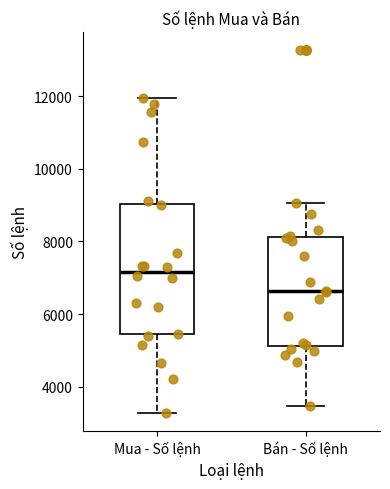

Comparing the boxes themselves (not the whiskers), which one is the tallest?

Mua - Số lệnh